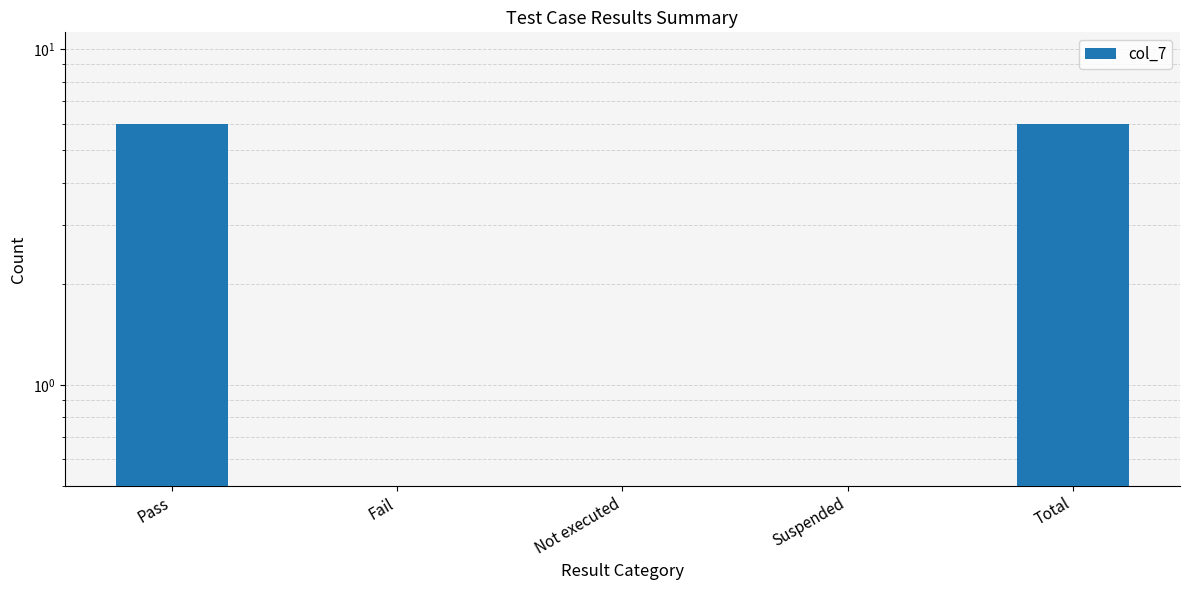

What is the difference between the maximum and second lowest values?

6